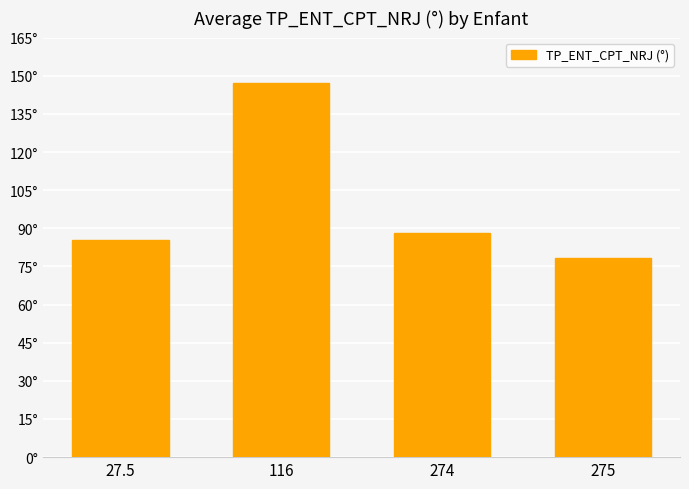

What is the maximum value shown in the chart?

147.2